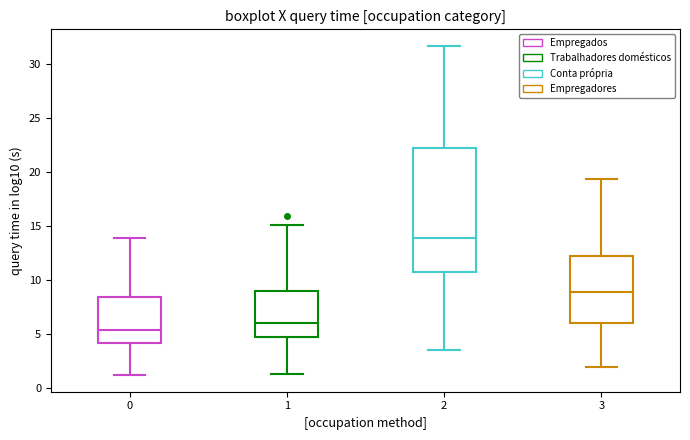

Where does the lower whisker of the box at x = 2 end on the y-axis? The values are not printed on the chart, so give them approximately, as read against the axis.

3.5